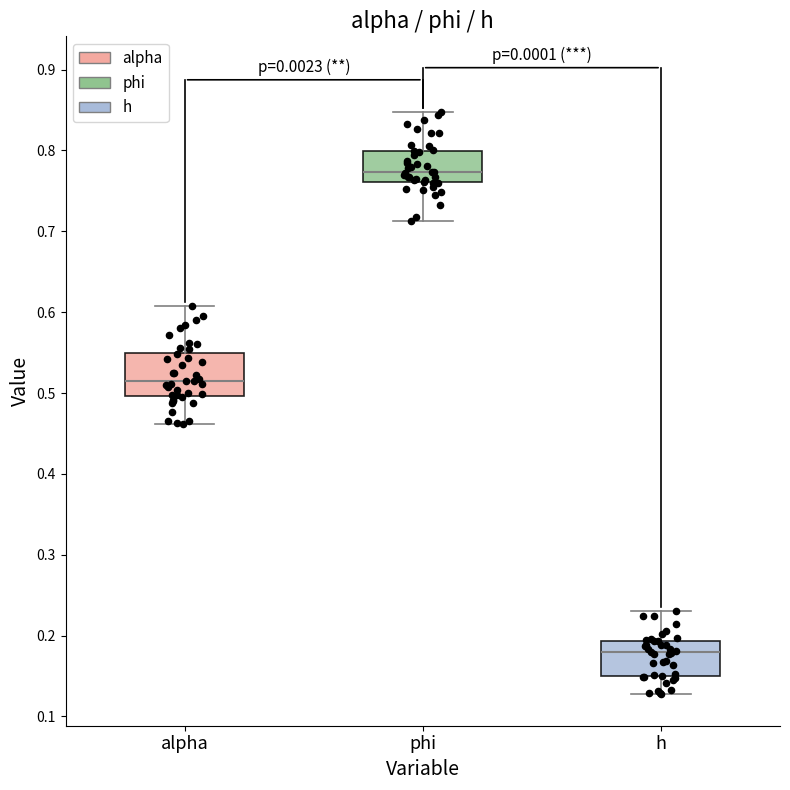

Reading left to right, transcribe this box plot: for each box, give where its median line is, the range the box spans, and where its two whiskers end, as read against the y-axis. The values are not printed on the chart, so give them approximately, as read against the axis.

alpha: median 0.51, box 0.50 to 0.55, whiskers 0.46 to 0.61
phi: median 0.77, box 0.76 to 0.80, whiskers 0.71 to 0.85
h: median 0.18, box 0.15 to 0.19, whiskers 0.13 to 0.23